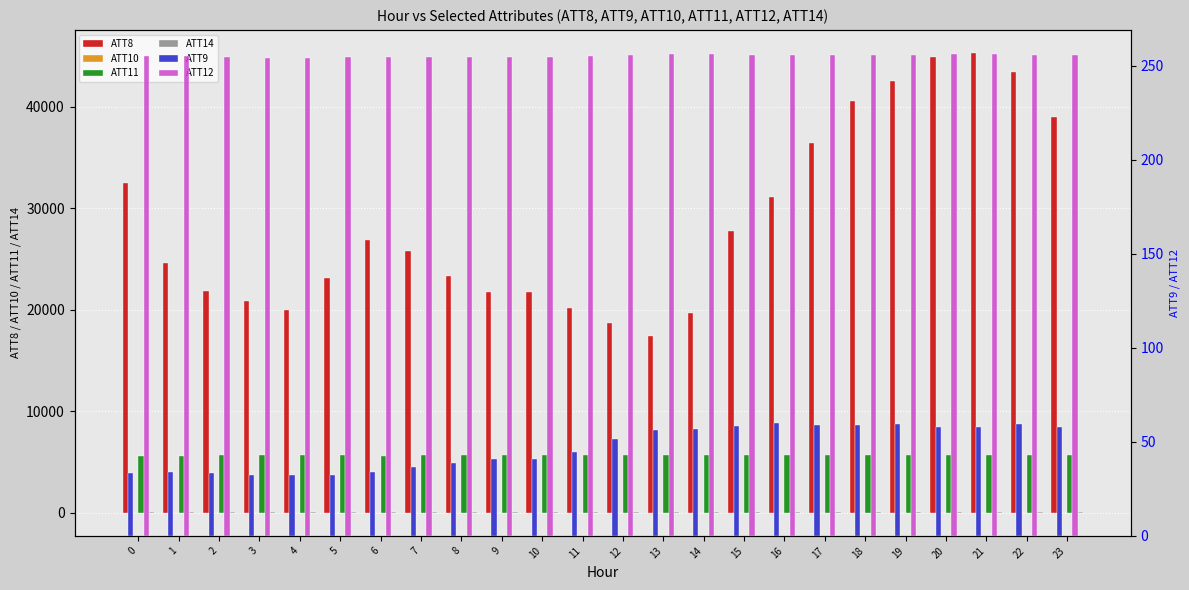

Reading left to right, list all the values displayed in this chart.

ATT8: 0=32500.0	1=24600.0	2=21800.0	3=20800.0	4=20000.0	5=23100.0	6=26900.0	7=25800.0	8=23300.0	9=21700.0	10=21700.0	11=20200.0	12=18700.0	13=17400.0	14=19700.0	15=27700.0	16=31100.0	17=36400.0	18=40600.0	19=42500.0	20=44900.0	21=45300.0	22=43400.0	23=39000.0
ATT10: 0=-15.0	1=-13.1	2=-14.5	3=-16.0	4=-20.3	5=-25.0	6=-29.8	7=-33.2	8=-33.1	9=-28.8	10=-25.5	11=-30.0	12=-36.3	13=-33.9	14=-31.1	15=-28.6	16=-24.2	17=-23.3	18=-21.5	19=-18.6	20=-17.4	21=-14.6	22=-12.6	23=-10.4
ATT11: 0=5604.6	1=5615.8	2=5621.8	3=5624.3	4=5621.3	5=5619.7	6=5615.3	7=5618.9	8=5621.0	9=5625.2	10=5629.6	11=5635.6	12=5641.9	13=5642.9	14=5648.5	15=5651.3	16=5653.3	17=5654.6	18=5646.2	19=5640.2	20=5642.1	21=5645.7	22=5644.1	23=5649.0
ATT14: 0=27.2	1=25.4	2=25.8	3=25.7	4=26.6	5=26.1	6=24.7	7=24.5	8=25.9	9=28.6	10=31.0	11=32.2	12=31.5	13=30.7	14=32.1	15=32.5	16=33.3	17=34.0	18=33.5	19=32.9	20=33.2	21=32.7	22=31.9	23=29.6
ATT9: 0=33.4	1=34.0	2=33.3	3=32.1	4=32.2	5=32.4	6=34.0	7=36.8	8=38.9	9=40.7	10=40.7	11=44.8	12=51.7	13=56.4	14=57.0	15=58.5	16=59.9	17=58.8	18=58.7	19=59.5	20=57.7	21=58.2	22=59.7	23=57.9
ATT12: 0=255.4	1=255.1	2=254.8	3=254.3	4=254.3	5=254.5	6=254.7	7=254.7	8=254.6	9=254.9	10=254.9	11=255.4	12=255.9	13=256.1	14=256.3	15=255.8	16=255.7	17=255.9	18=256.0	19=255.9	20=256.1	21=256.1	22=256.0	23=255.8